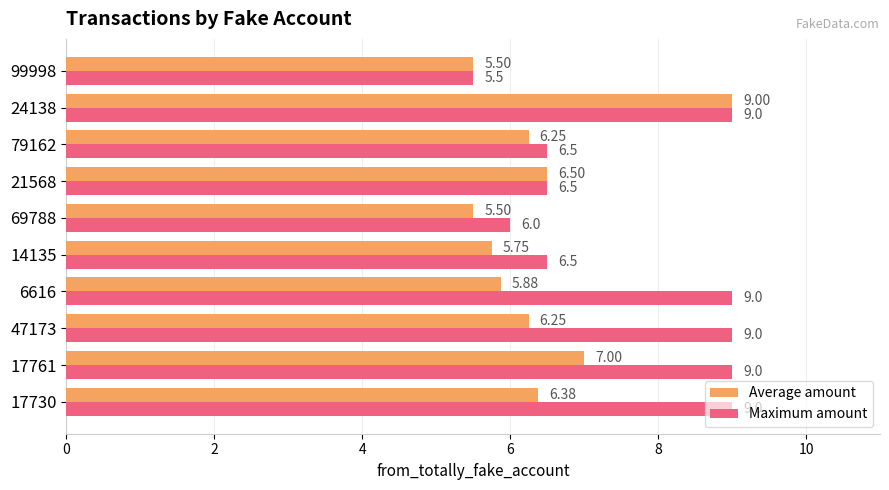

How many data points does each series have?

10